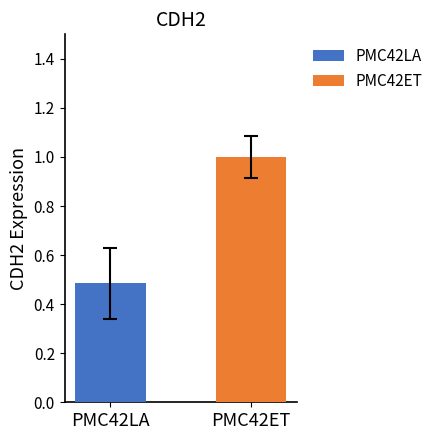

Rank the series by their average value, from lowest to highest.

PMC42LA, PMC42ET